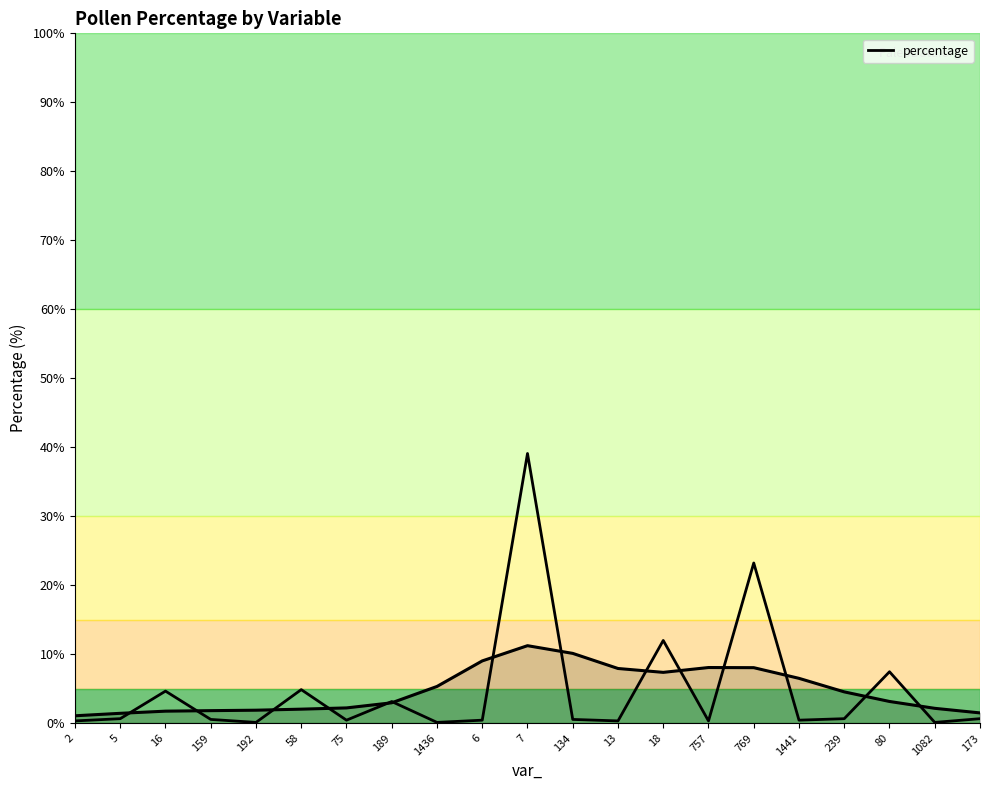

Reading right to left, extract all data points from this chart.

0.6	0.1	7.5	0.6	0.4	23.2	0.3	12.0	0.3	0.5	39.1	0.4	0.1	3.1	0.4	4.9	0.1	0.5	4.6	0.6	0.3